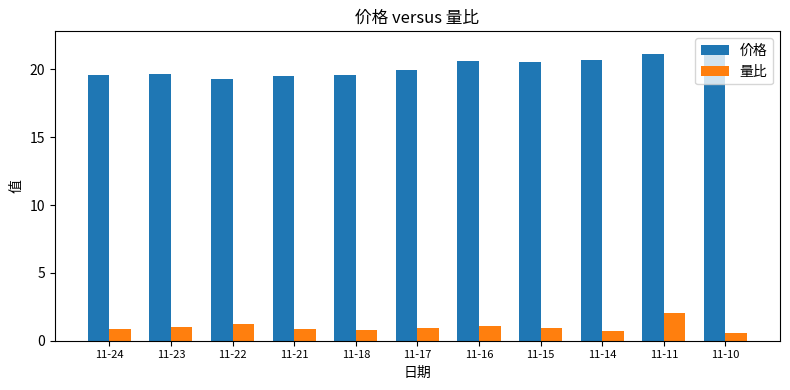

What is the difference between the highest and lowest values at 11-21?

18.6